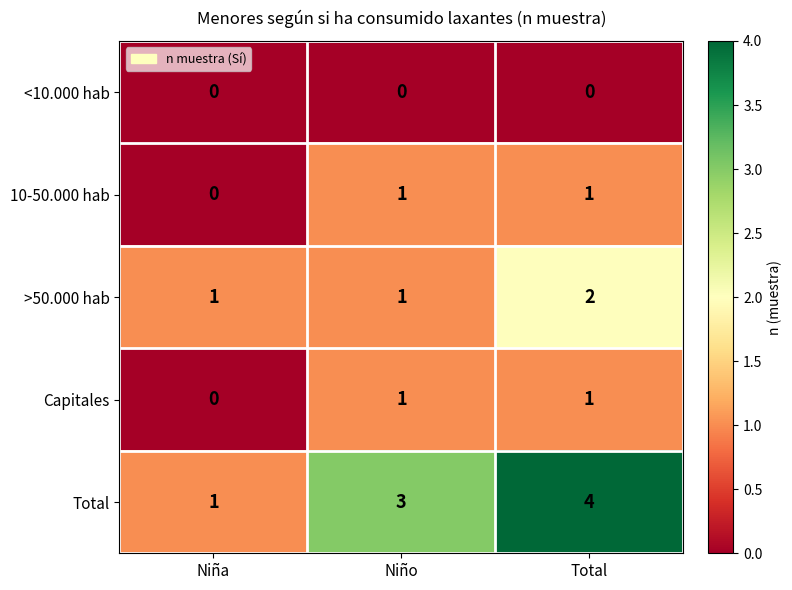

Which category has the highest value across all series?

Total